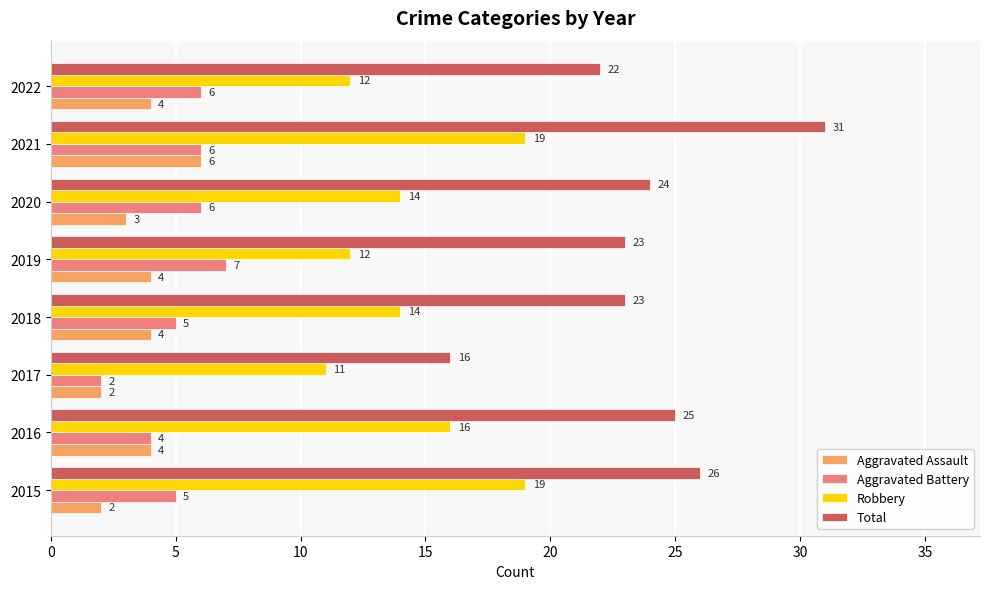

What is the sum of the Aggravated Assault values at 2020 and 2016?

7